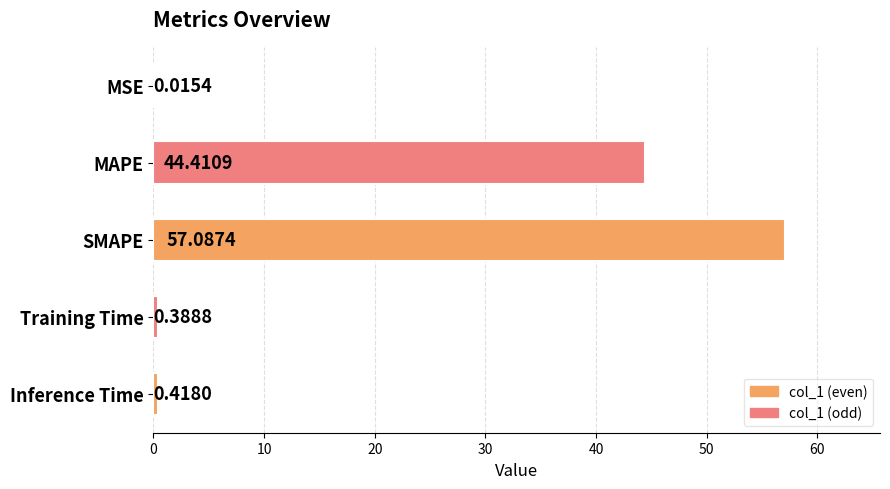

Does the chart contain stacked bars?

No